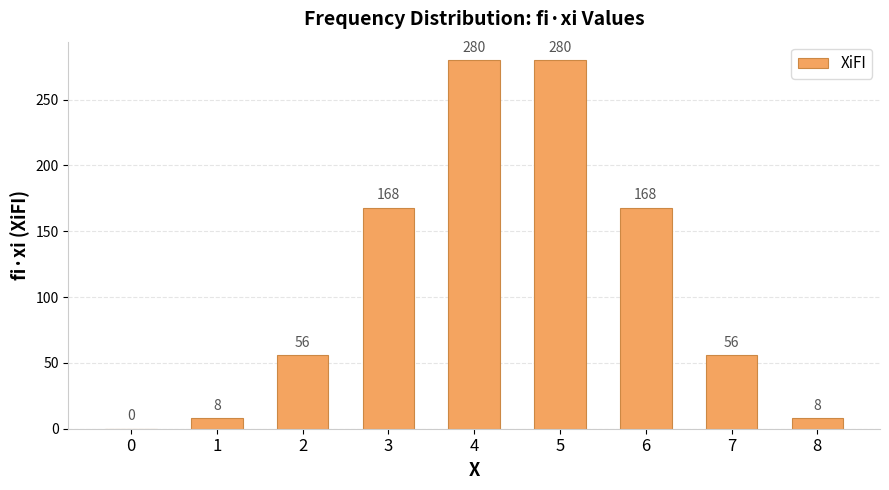

What is the sum of the values at 6 and 0?

168